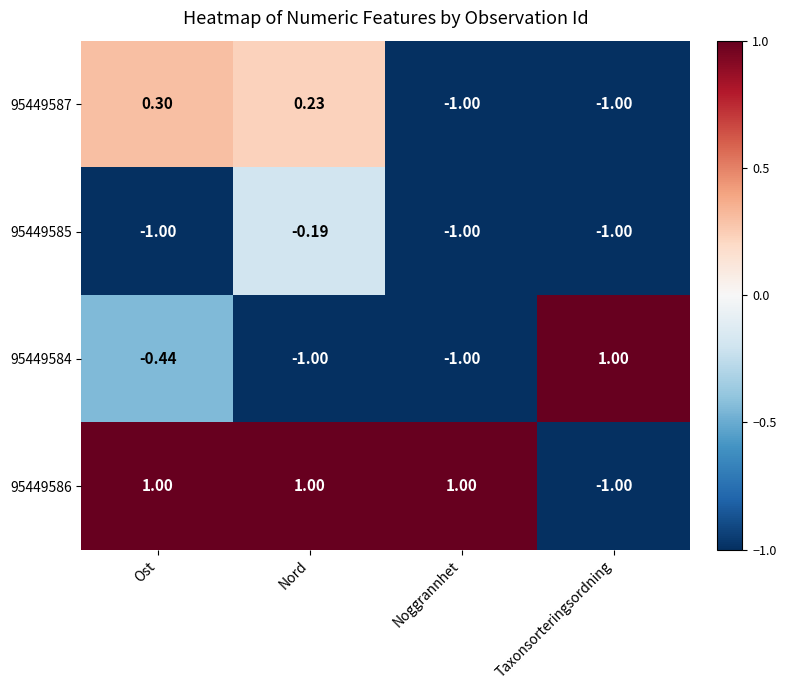

Is the value of 95449586 at Noggrannhet greater than the value of 95449587 at Nord?

Yes